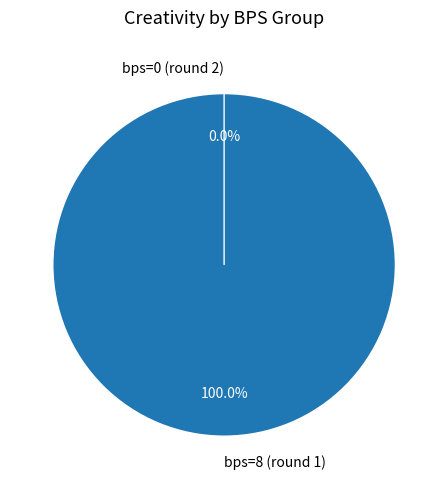

How much of the chart is everything except bps=0 (round 2)?

100.0%